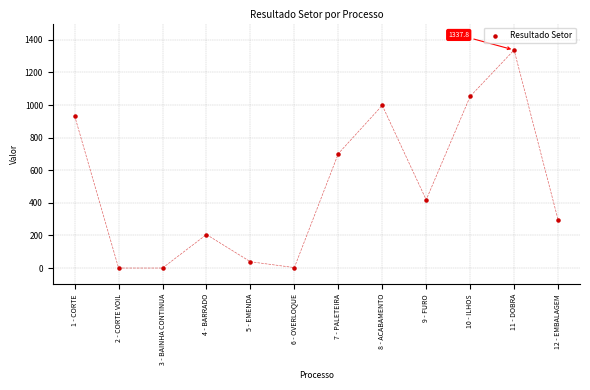

What Y value in the scatter plot is closest to 668?

701.8